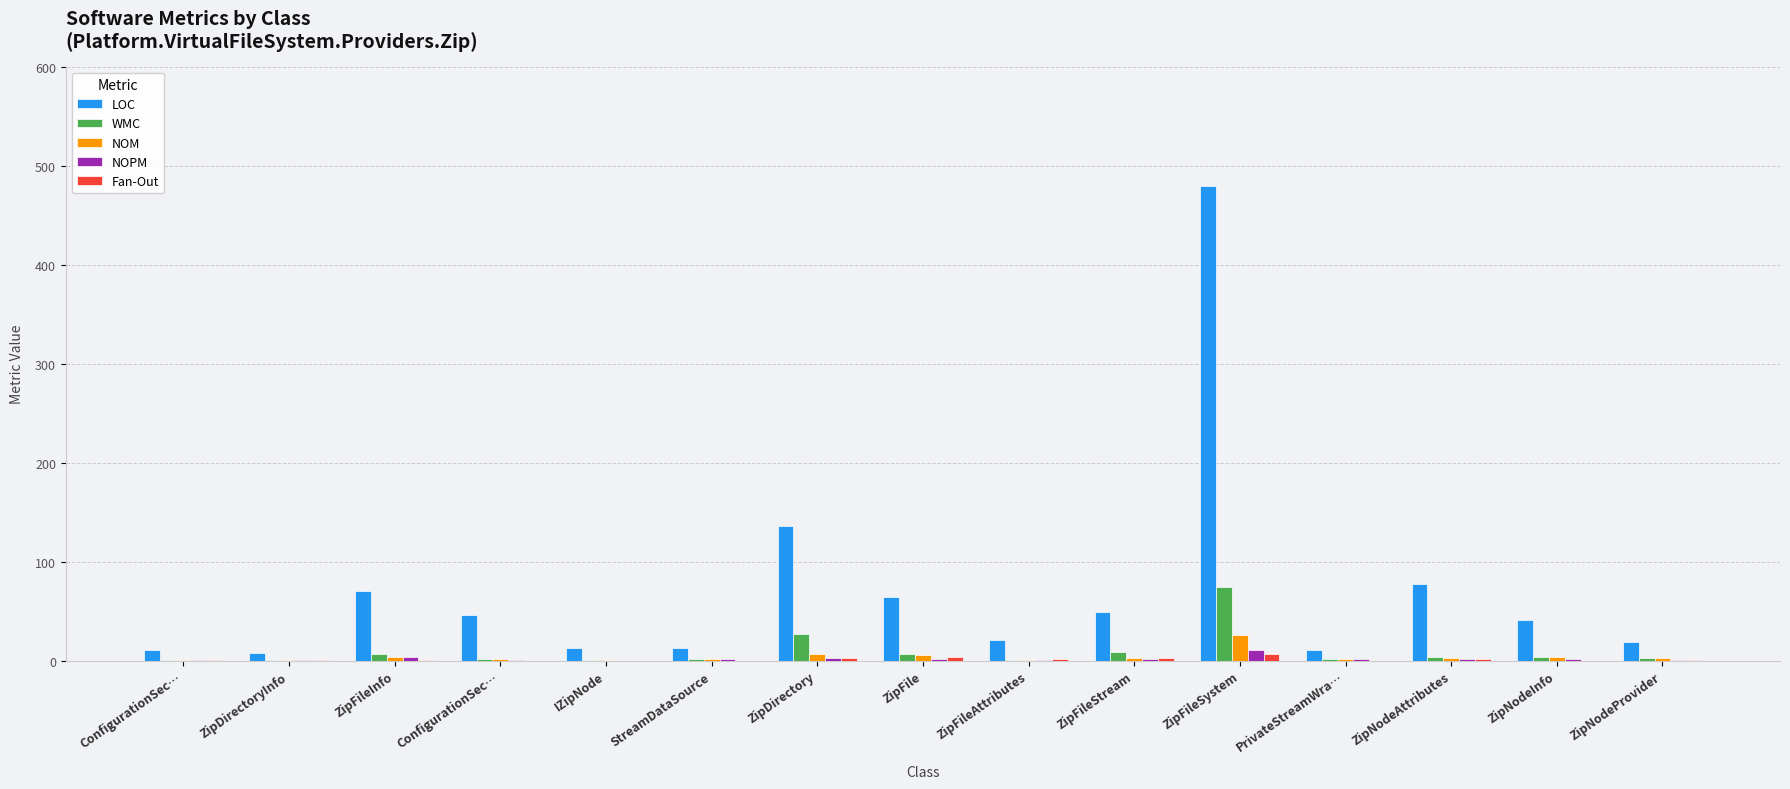

Are the bars grouped side by side (vs. stacked)?

Yes